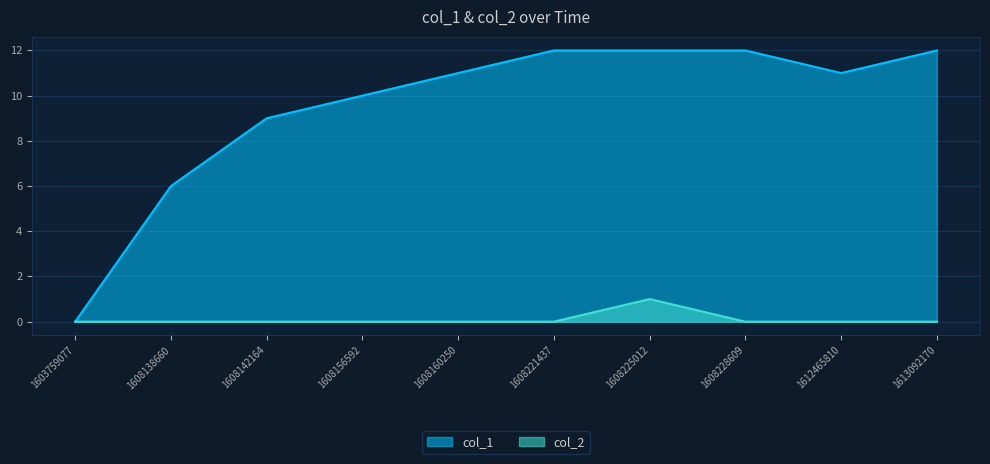

True or false: col_1 and col_2 intersect in this chart.

False